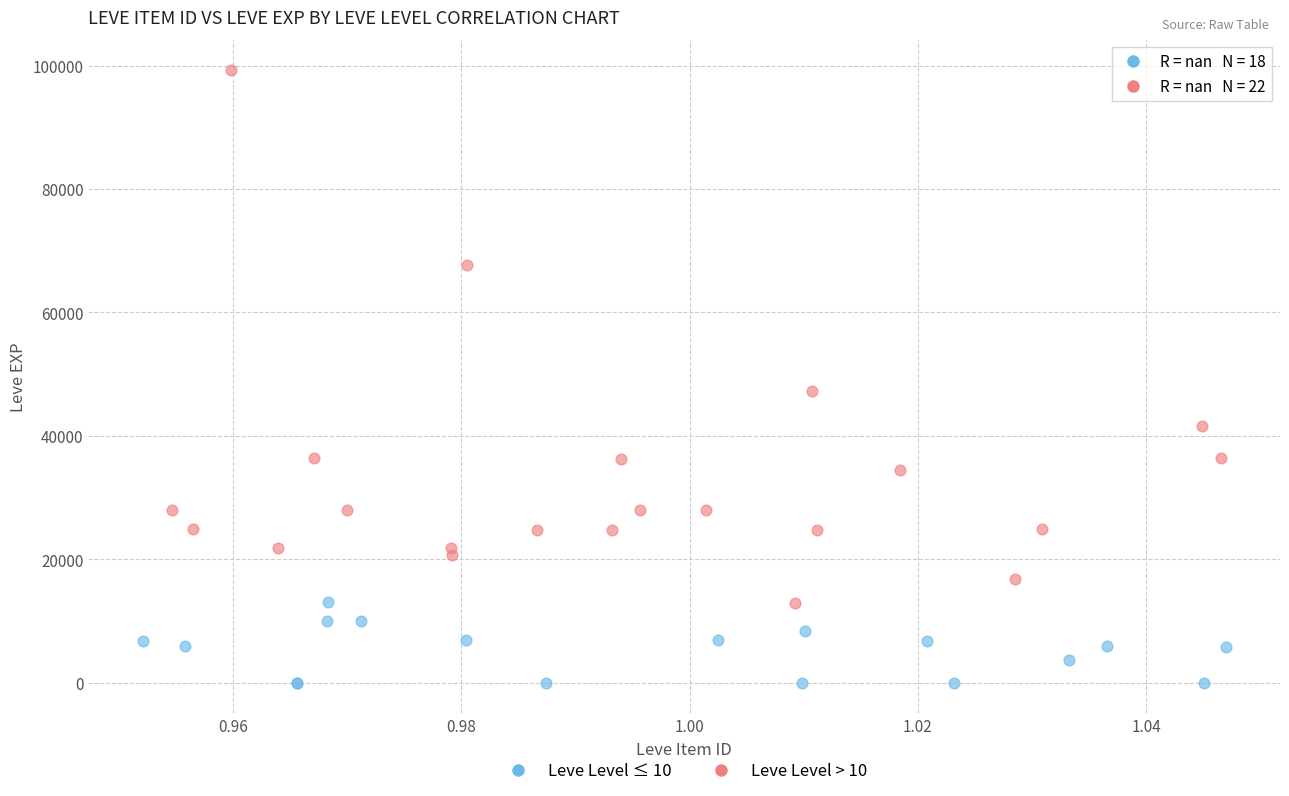

Which series contains the lowest Y value?

Leve Level ≤ 10